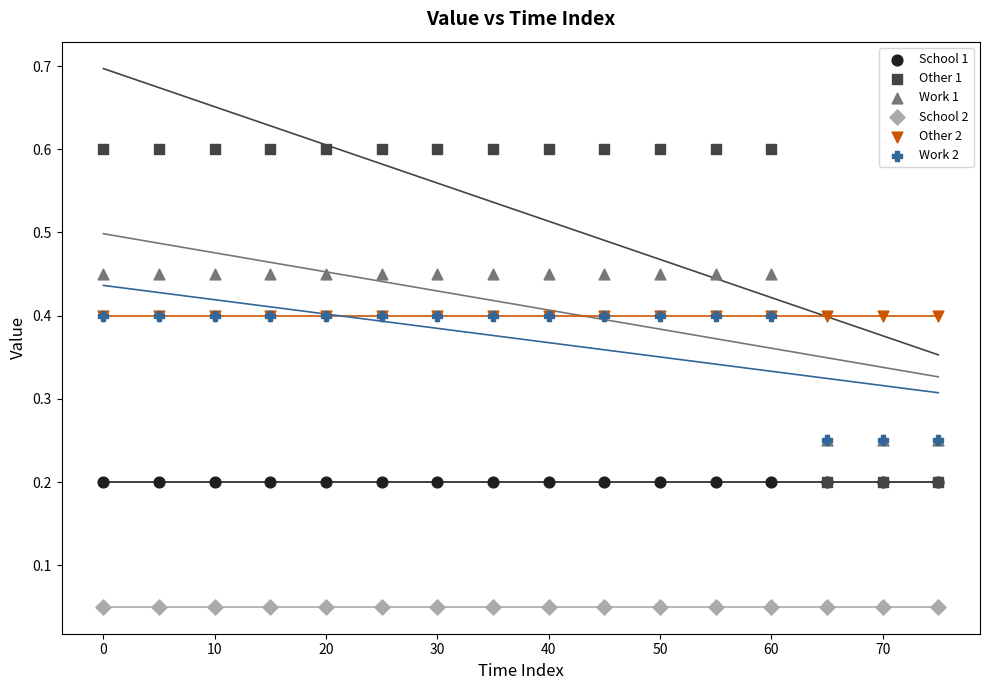

What are all the series names shown in the legend?

School 1, Other 1, Work 1, School 2, Other 2, Work 2